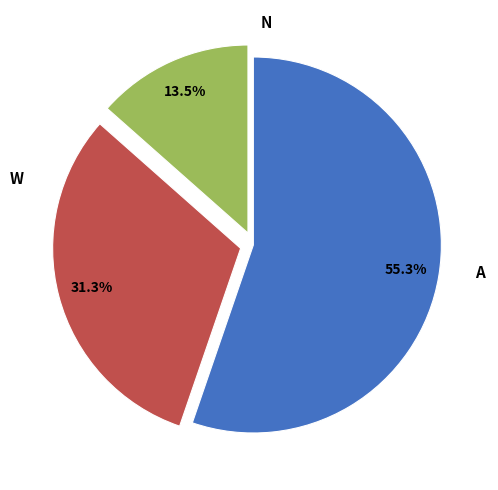

Rank the categories by value from highest to lowest.

A, W, N